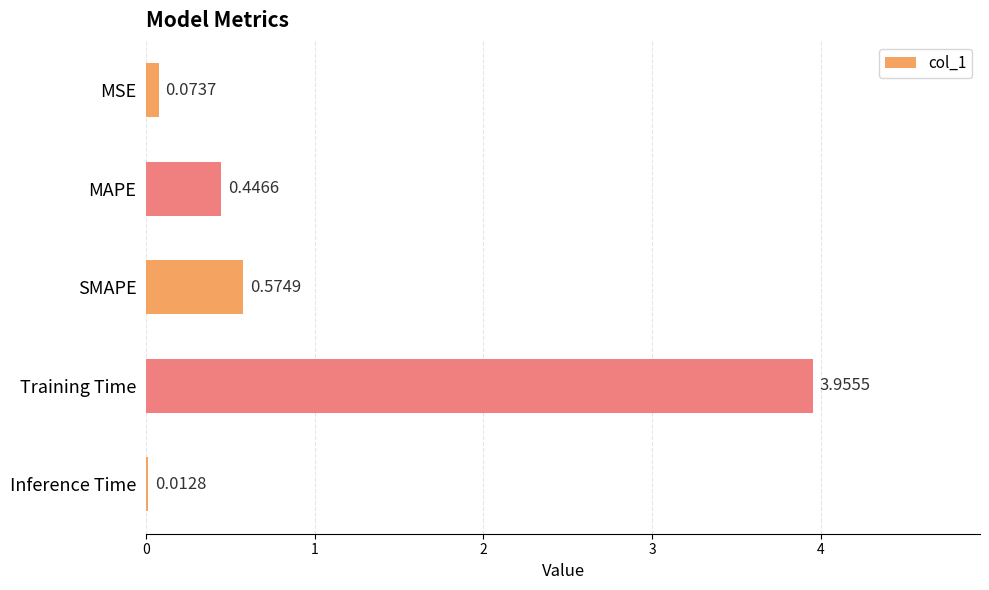

Which label corresponds to the largest value in the chart?

Training Time